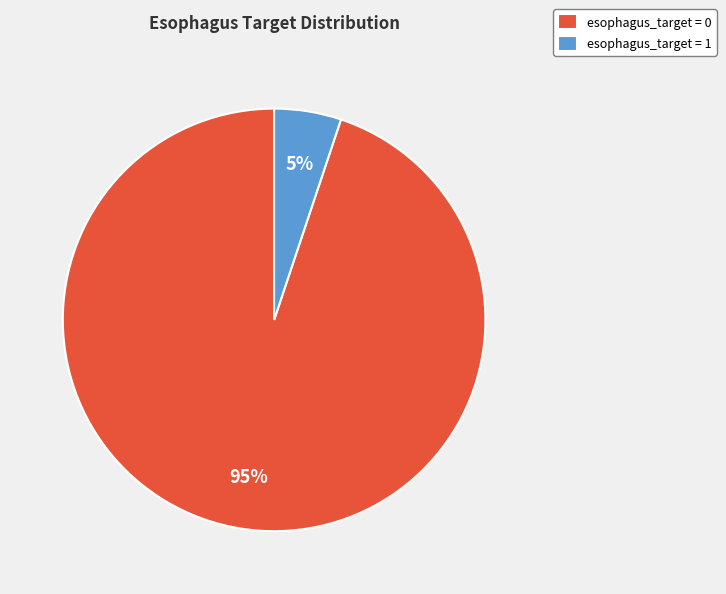

Count the number of slices in the pie.

2